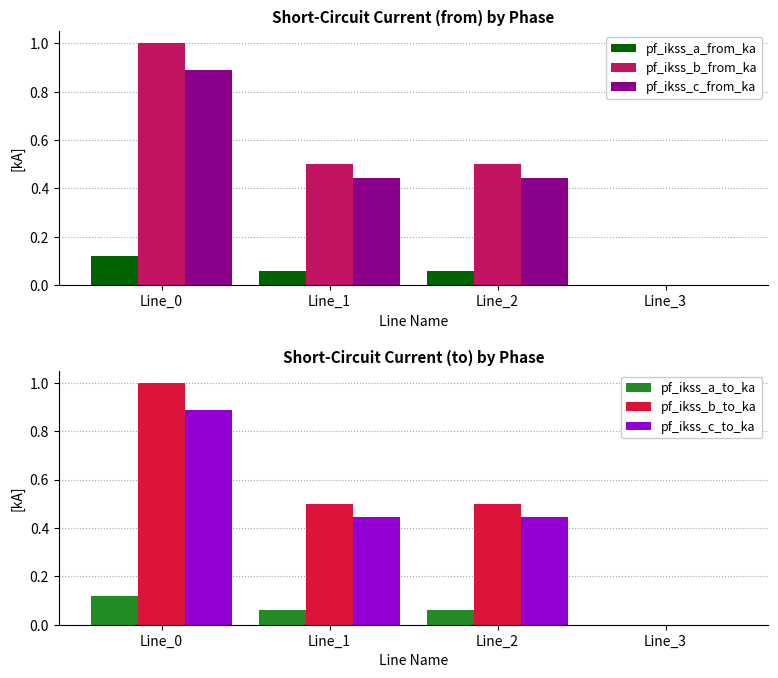

Between Line_0 and Line_3, which series saw the biggest shift?

pf_ikss_b_to_ka